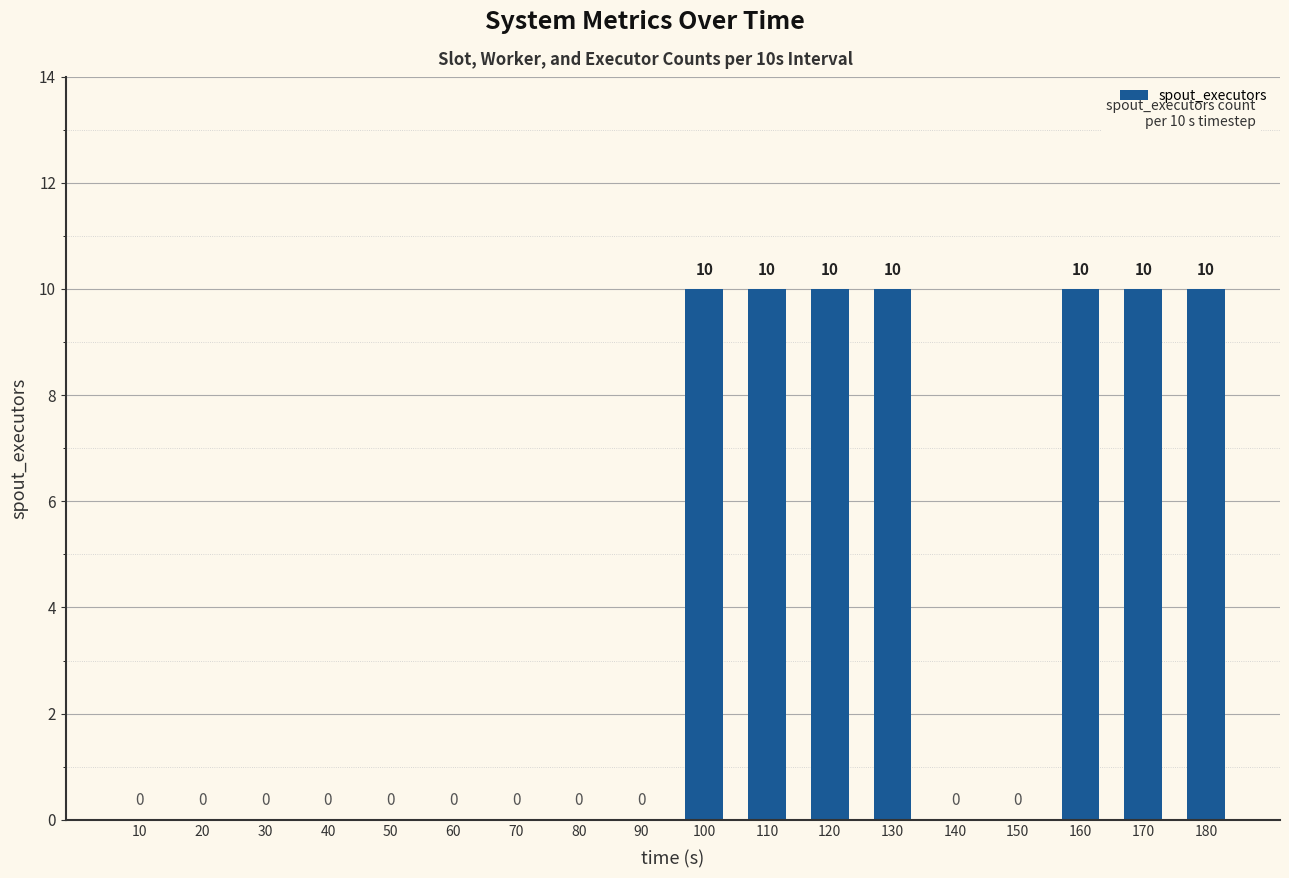

Reading left to right, transcribe all the data shown in this chart.

10=0	20=0	30=0	40=0	50=0	60=0	70=0	80=0	90=0	100=10	110=10	120=10	130=10	140=0	150=0	160=10	170=10	180=10